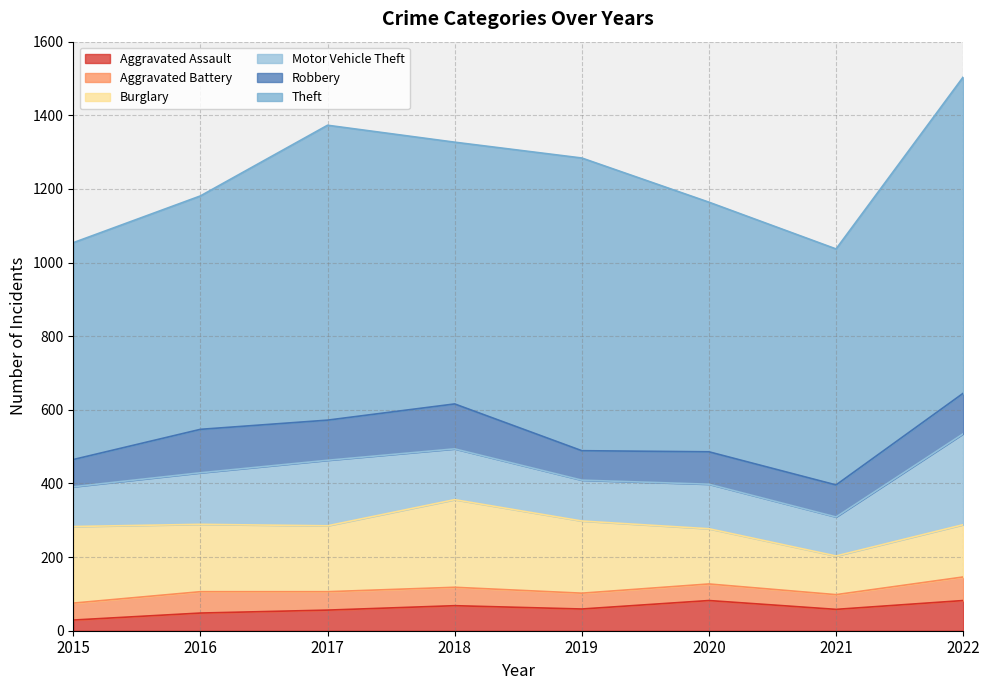

True or false: Motor Vehicle Theft has more than 2 interior local peaks.

False